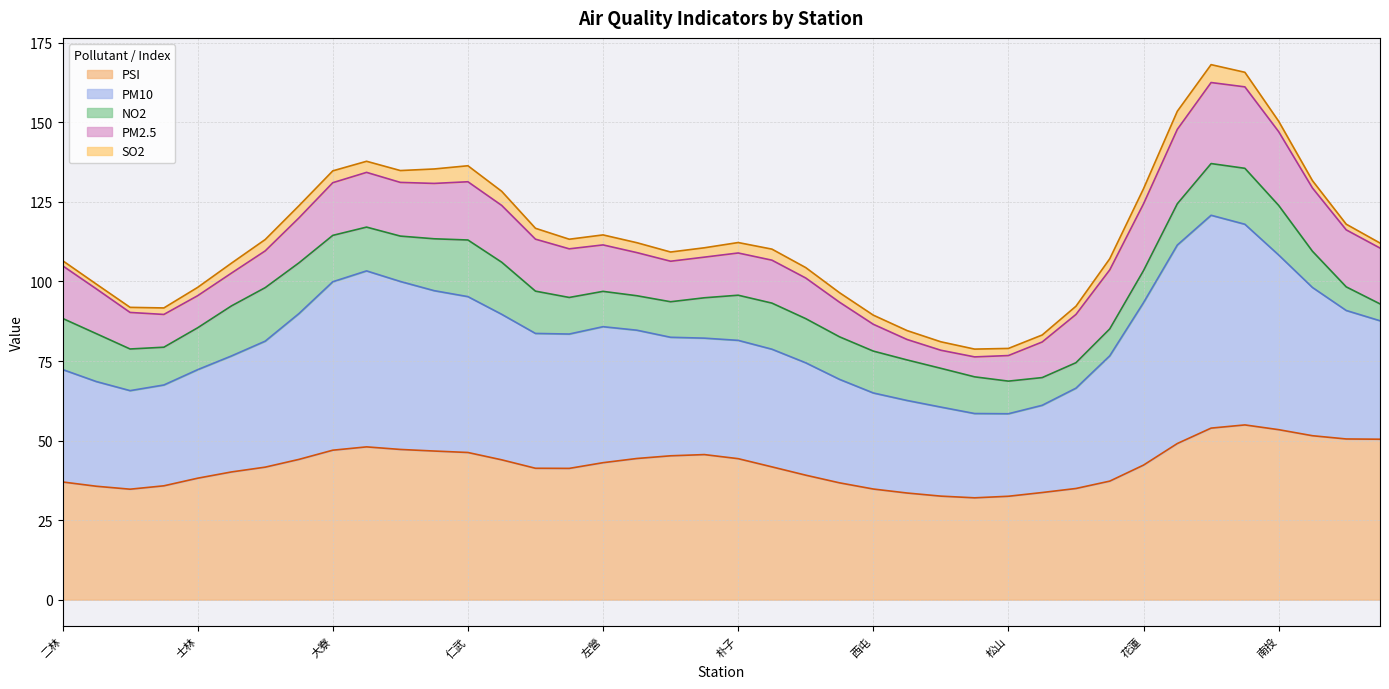

At 大寮, list the series in order from largest to smallest.

PM10, PSI, PM2.5, NO2, SO2